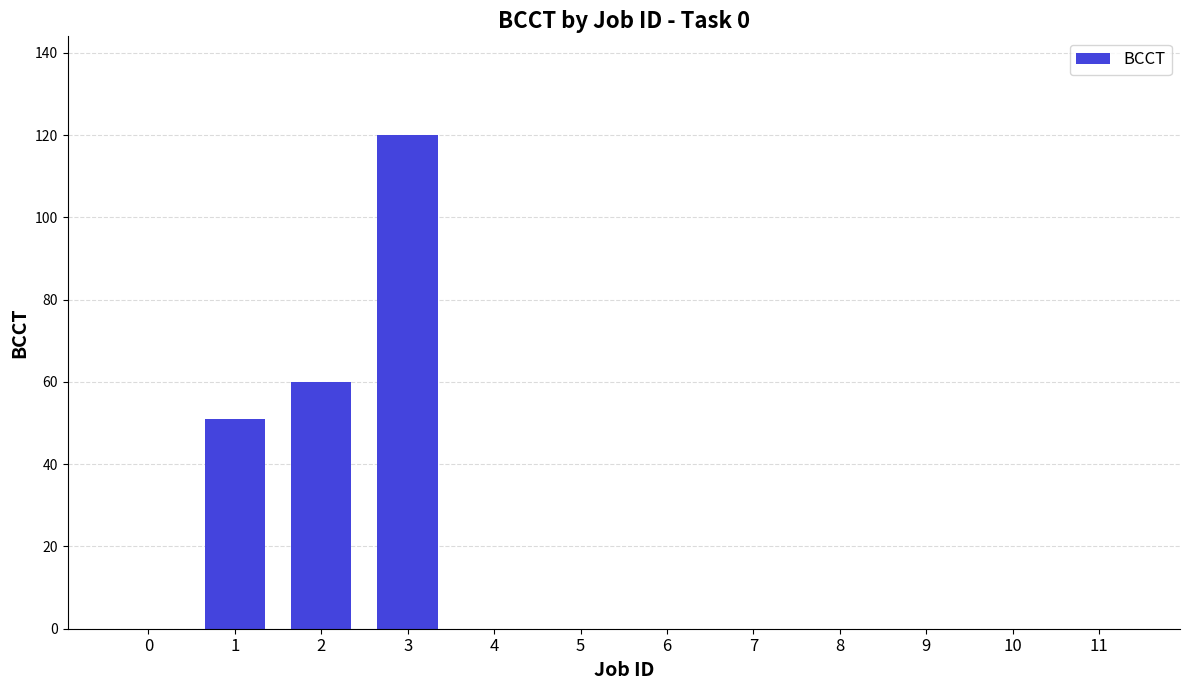

The value at 2 is 60. True or false?

True